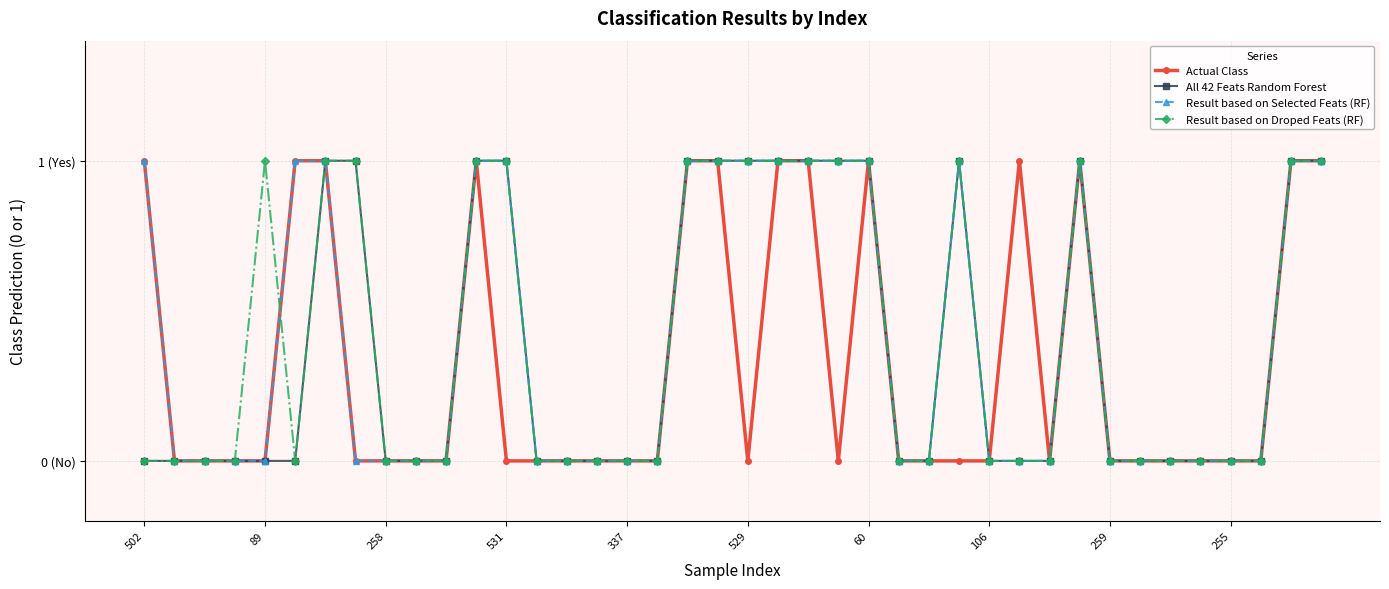

Which series has the largest total across all categories?

Result based on Selected Feats (RF)